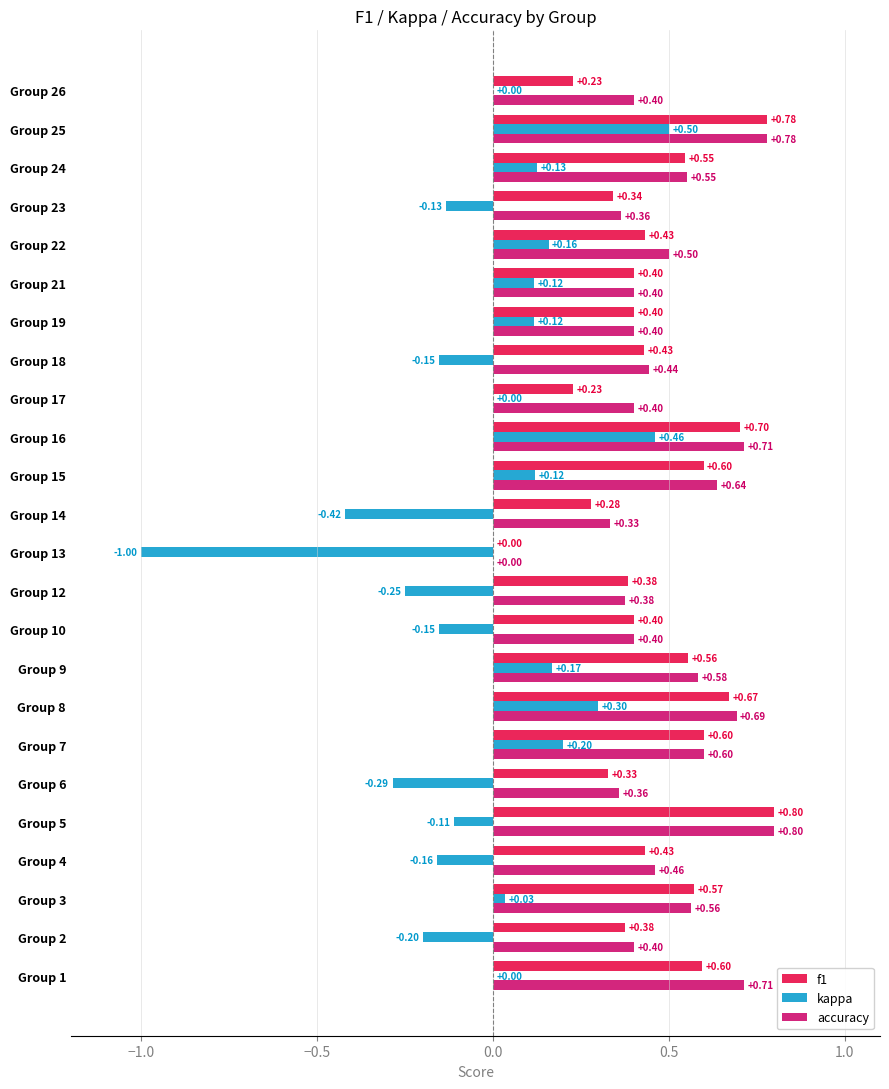

Is the value of f1 at Group 17 greater than the value of accuracy at Group 10?

No